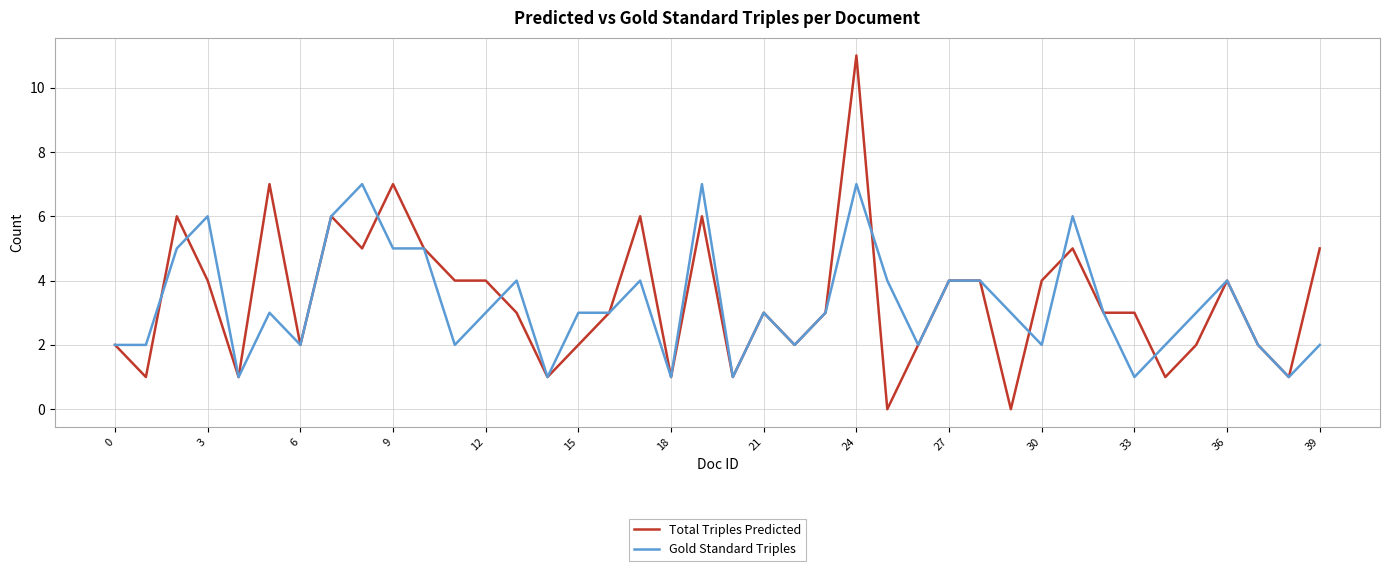

Which series has the widest spread of values?

Total Triples Predicted